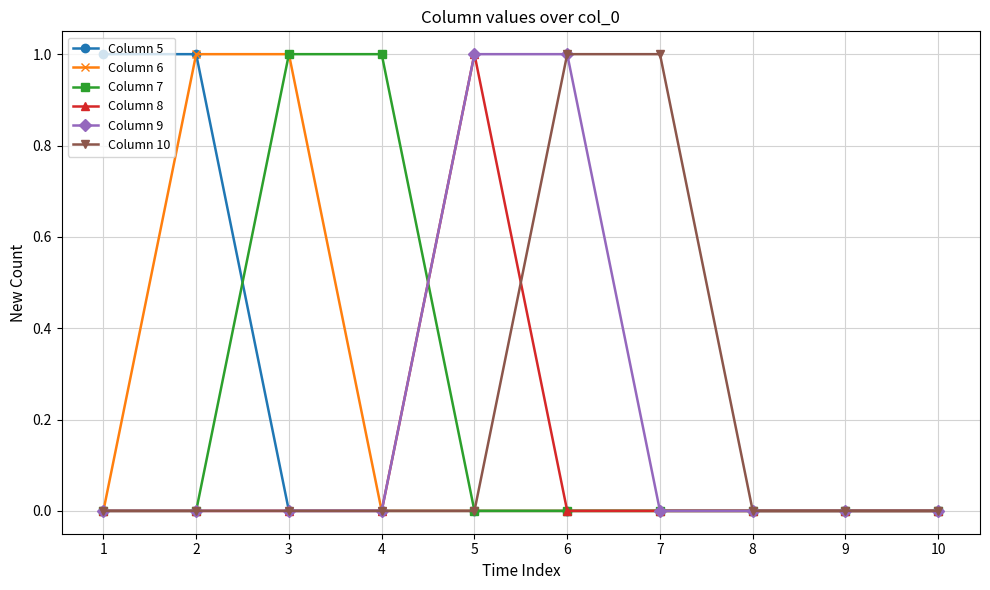

How many Column 6 values are between 0 and 1?

10